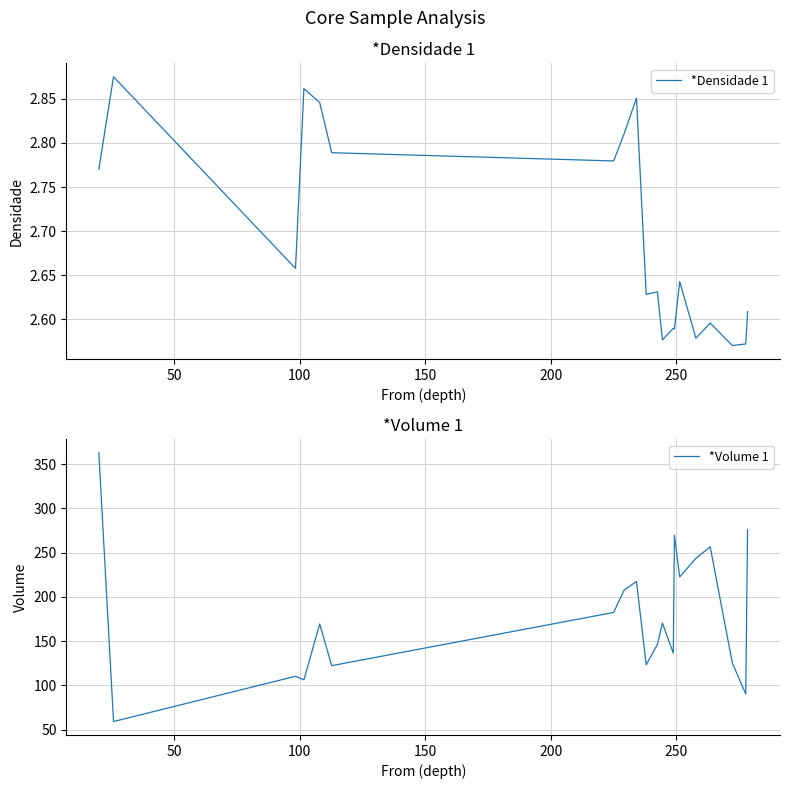

What is the highest value of the *Volume 1 series?

362.8